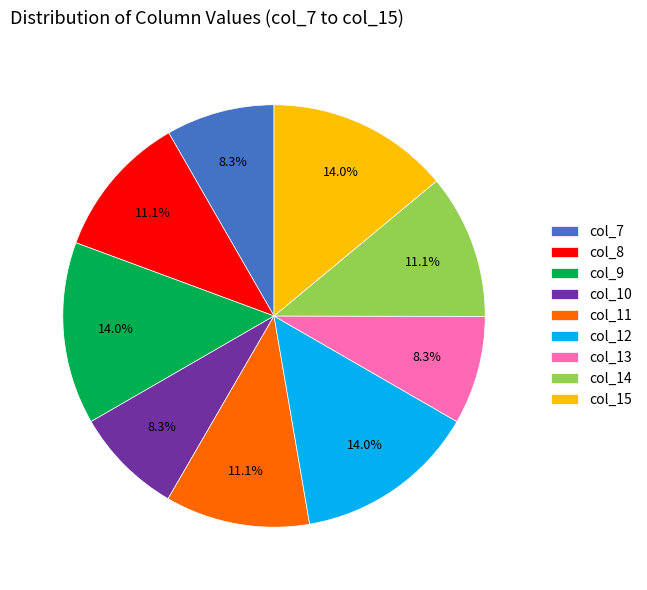

Is there a majority slice in this chart?

No